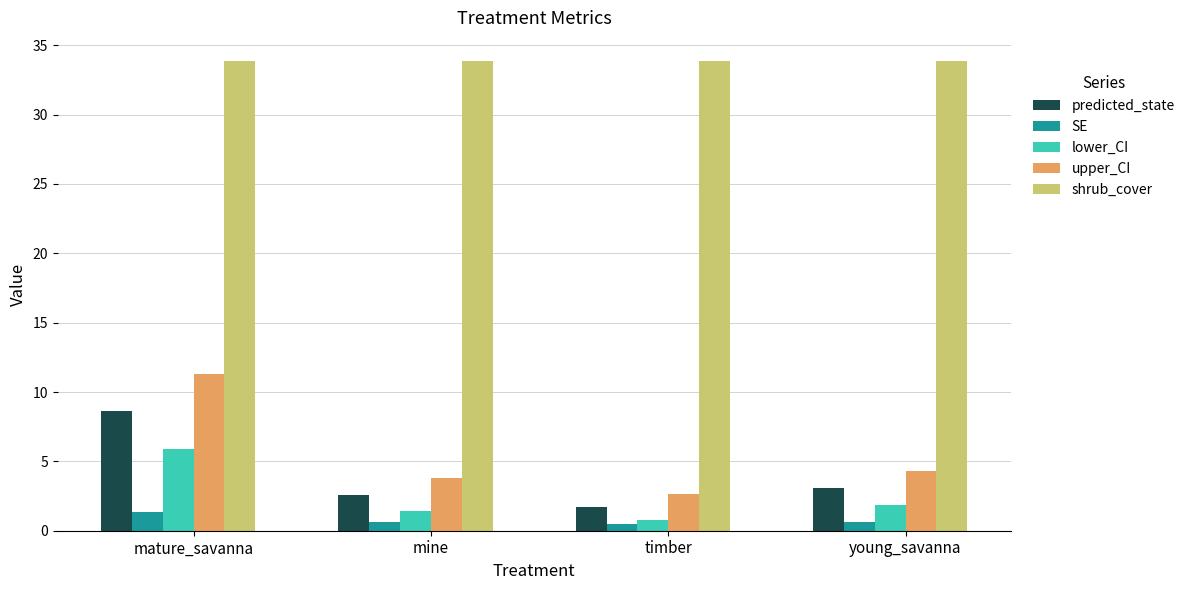

At which category is the sum across all series the highest?

mature_savanna